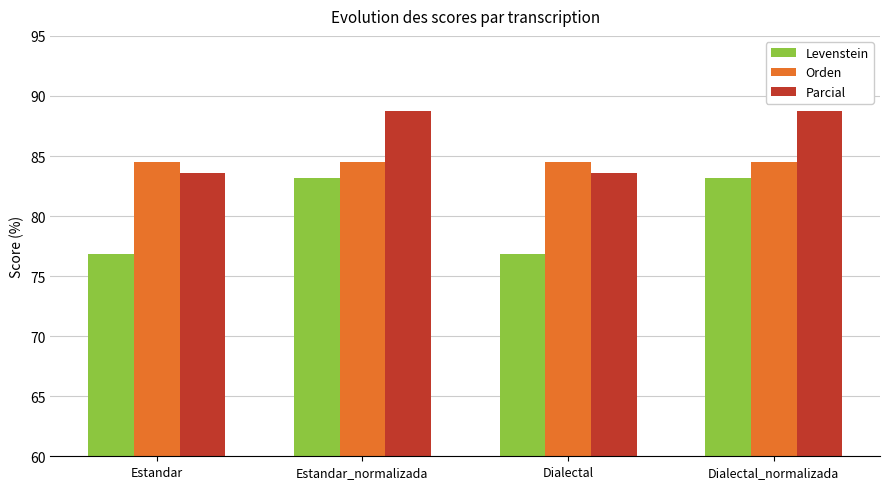

Which series has the widest spread of values?

Levenstein